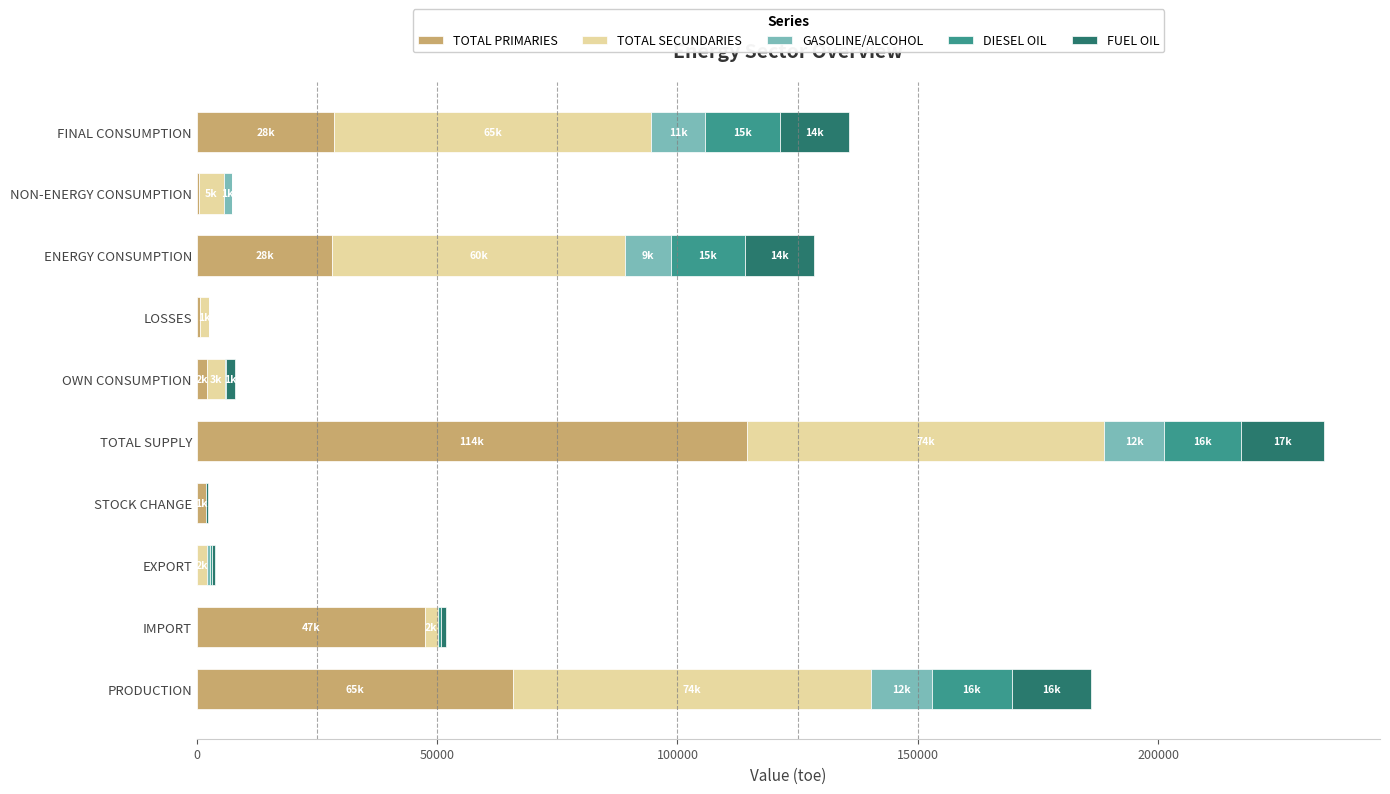

What is the maximum value for TOTAL PRIMARIES?

114486.0